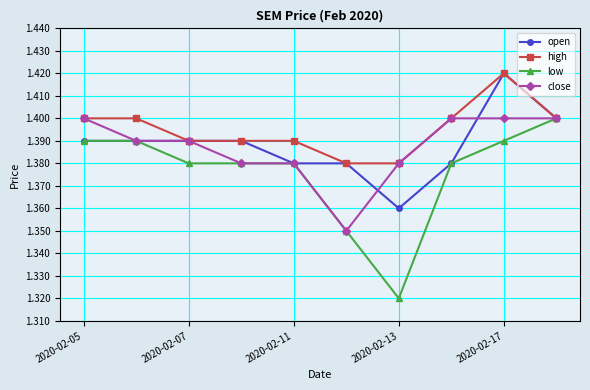

How many open values are between 1 and 2?

10